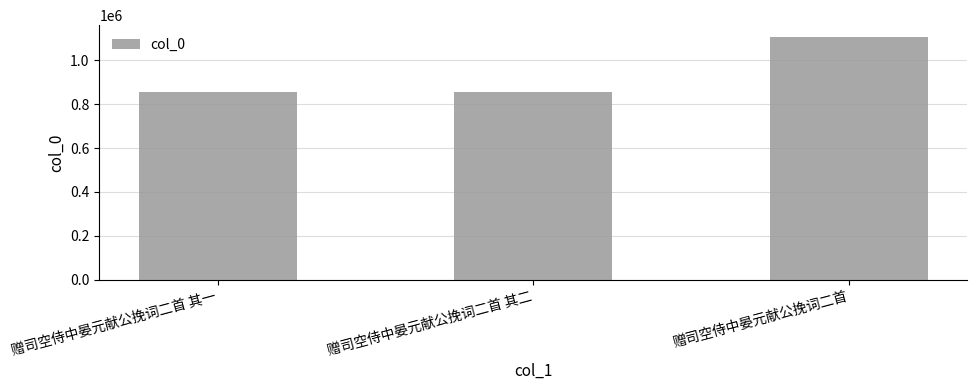

At which label is the value closest to 981943?

赠司空侍中晏元献公挽词二首 其一